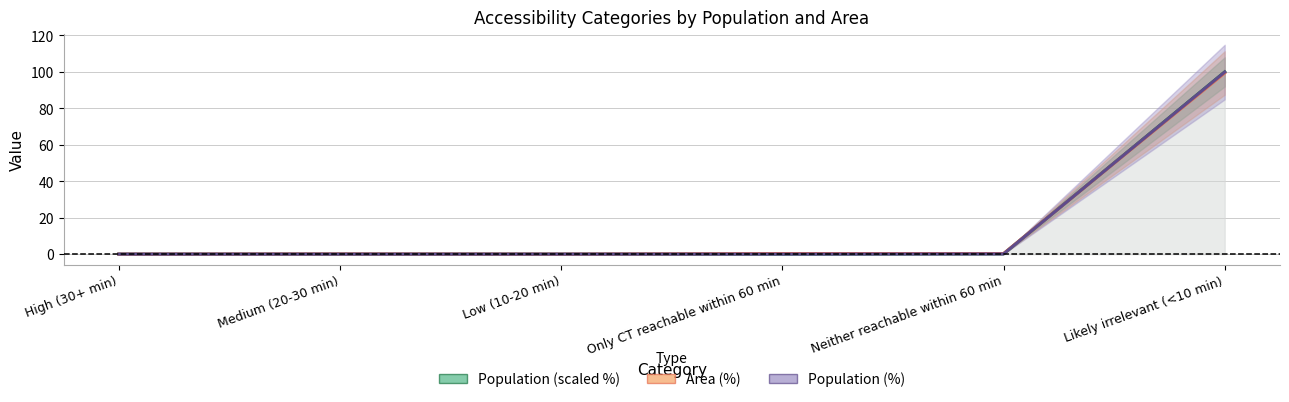

The value of Population (scaled %) at Only CT reachable within 60 min is 0.0. True or false?

True